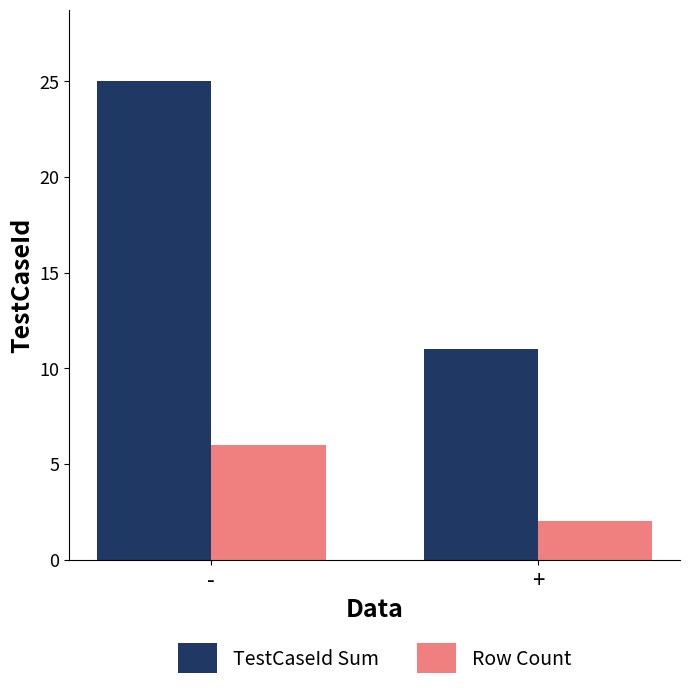

What is the approximate value of Row Count at +?

2